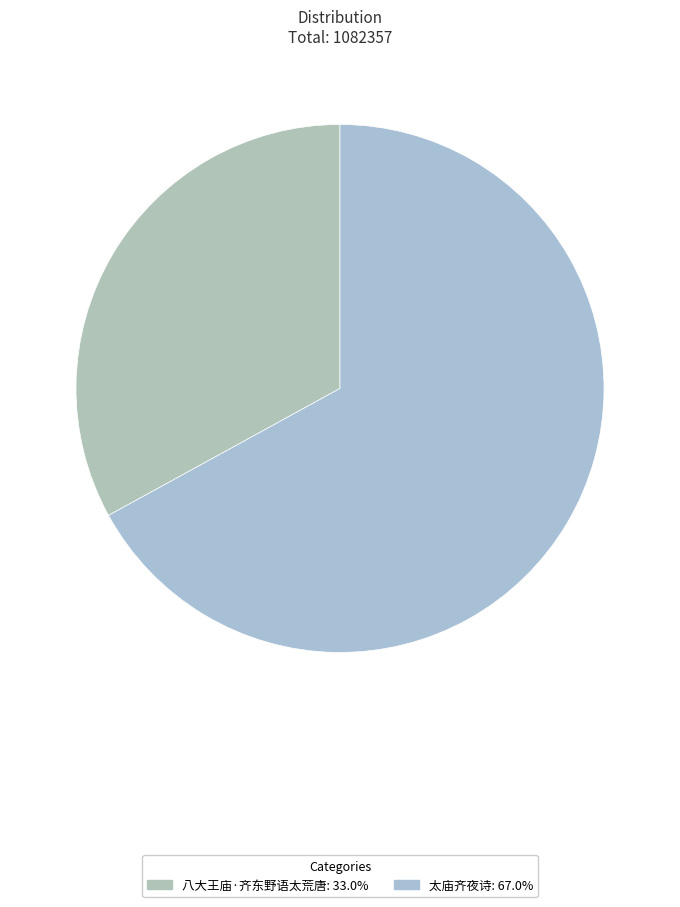

Count the number of slices in the pie.

2